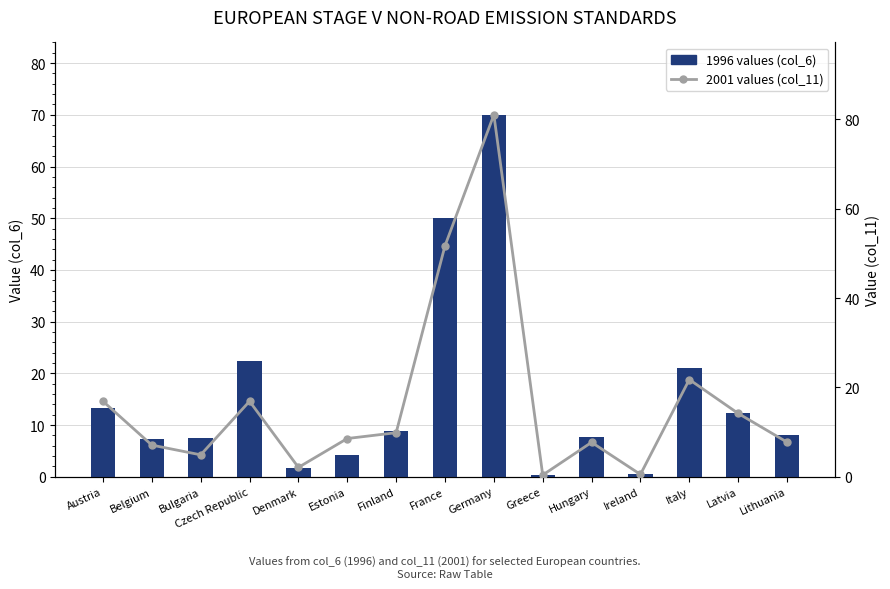

List the series in order of their peak value, highest first.

2001 values (col_11), 1996 values (col_6)